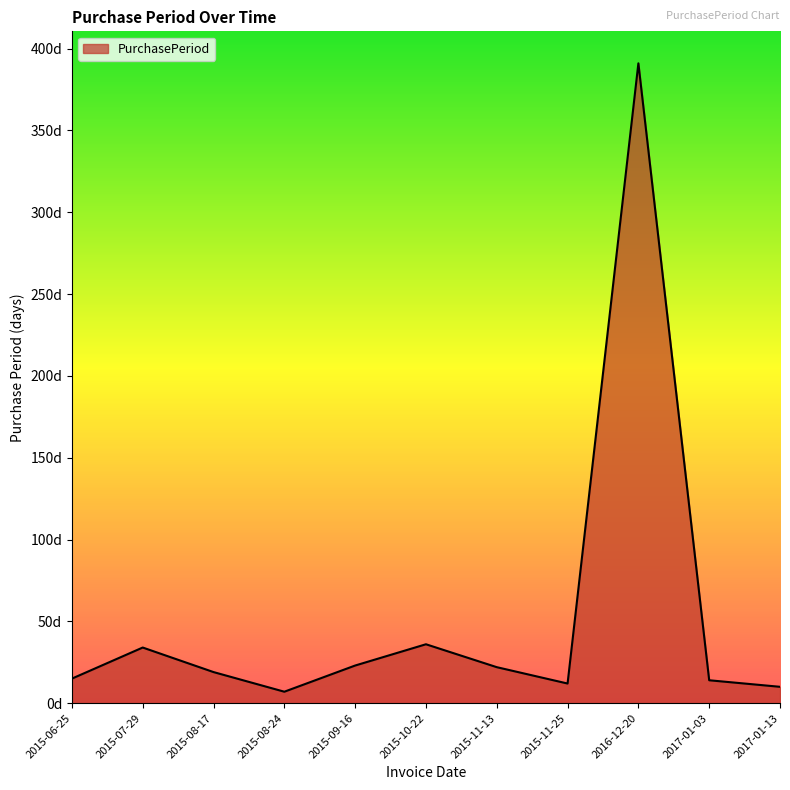

Does the chart display data point markers on the line(s)?

No